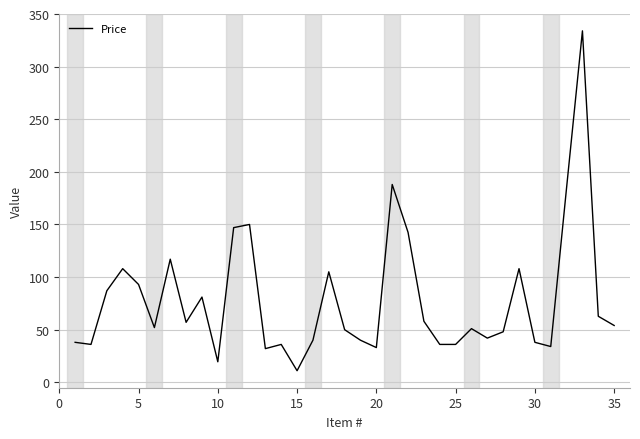

What is the maximum value shown in the chart?

334.0